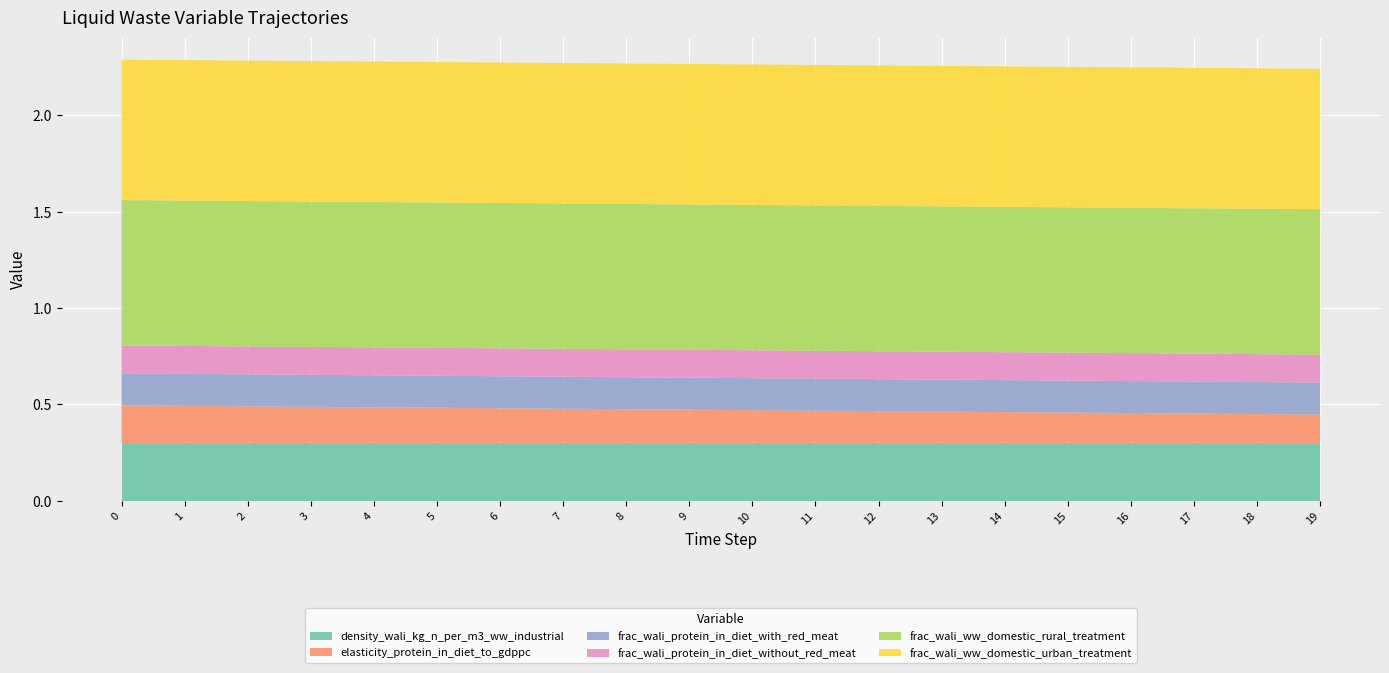

Reading left to right, list all the values displayed in this chart.

density_wali_kg_n_per_m3_ww_industrial: 0=0.3	1=0.3	2=0.3	3=0.3	4=0.3	5=0.3	6=0.3	7=0.3	8=0.3	9=0.3	10=0.3	11=0.3	12=0.3	13=0.3	14=0.3	15=0.3	16=0.3	17=0.3	18=0.3	19=0.3
elasticity_protein_in_diet_to_gdppc: 0=0.2	1=0.2	2=0.2	3=0.2	4=0.2	5=0.2	6=0.2	7=0.2	8=0.2	9=0.2	10=0.2	11=0.2	12=0.2	13=0.2	14=0.2	15=0.2	16=0.2	17=0.2	18=0.1	19=0.1
frac_wali_protein_in_diet_with_red_meat: 0=0.2	1=0.2	2=0.2	3=0.2	4=0.2	5=0.2	6=0.2	7=0.2	8=0.2	9=0.2	10=0.2	11=0.2	12=0.2	13=0.2	14=0.2	15=0.2	16=0.2	17=0.2	18=0.2	19=0.2
frac_wali_protein_in_diet_without_red_meat: 0=0.1	1=0.1	2=0.1	3=0.1	4=0.1	5=0.1	6=0.1	7=0.1	8=0.1	9=0.1	10=0.1	11=0.1	12=0.1	13=0.1	14=0.1	15=0.1	16=0.1	17=0.1	18=0.1	19=0.1
frac_wali_ww_domestic_rural_treatment: 0=0.8	1=0.8	2=0.8	3=0.8	4=0.8	5=0.8	6=0.8	7=0.8	8=0.8	9=0.8	10=0.8	11=0.8	12=0.8	13=0.8	14=0.8	15=0.8	16=0.8	17=0.8	18=0.8	19=0.8
frac_wali_ww_domestic_urban_treatment: 0=0.7	1=0.7	2=0.7	3=0.7	4=0.7	5=0.7	6=0.7	7=0.7	8=0.7	9=0.7	10=0.7	11=0.7	12=0.7	13=0.7	14=0.7	15=0.7	16=0.7	17=0.7	18=0.7	19=0.7